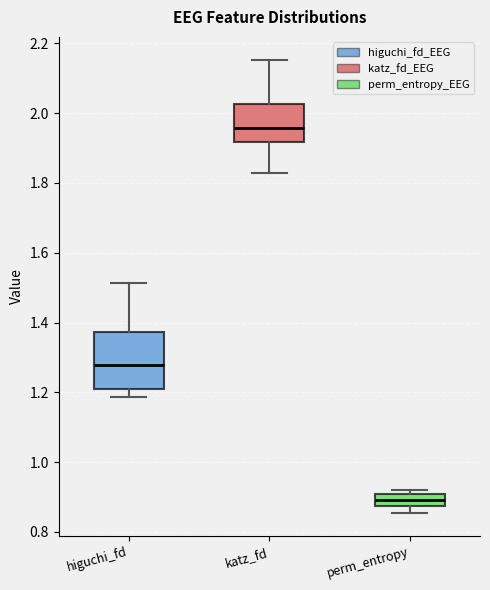

Where is the lower edge of the box for katz_fd on the y-axis? The values are not printed on the chart, so give them approximately, as read against the axis.

1.92